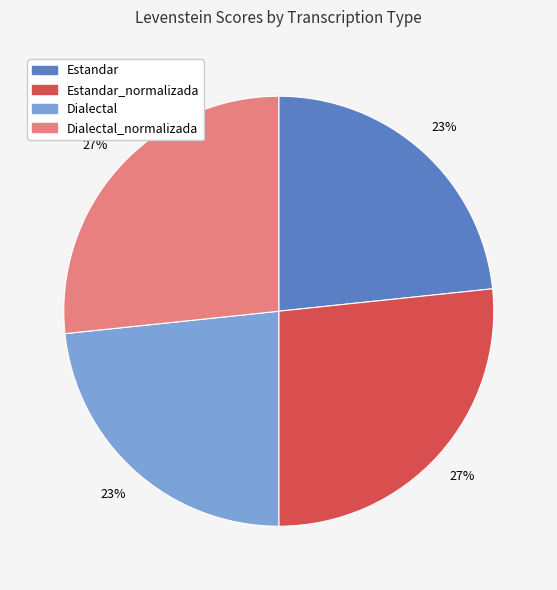

To the nearest percent, what is the combined percentage of Dialectal and Estandar_normalizada?

50%